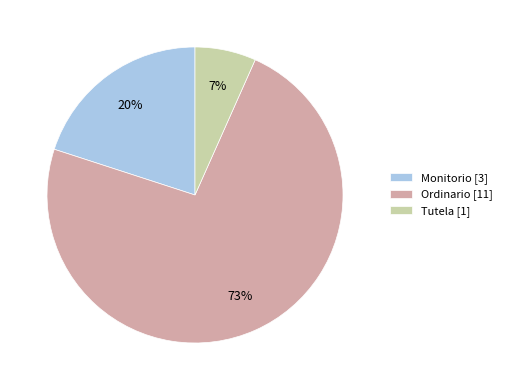

Which category accounts for the majority?

Ordinario